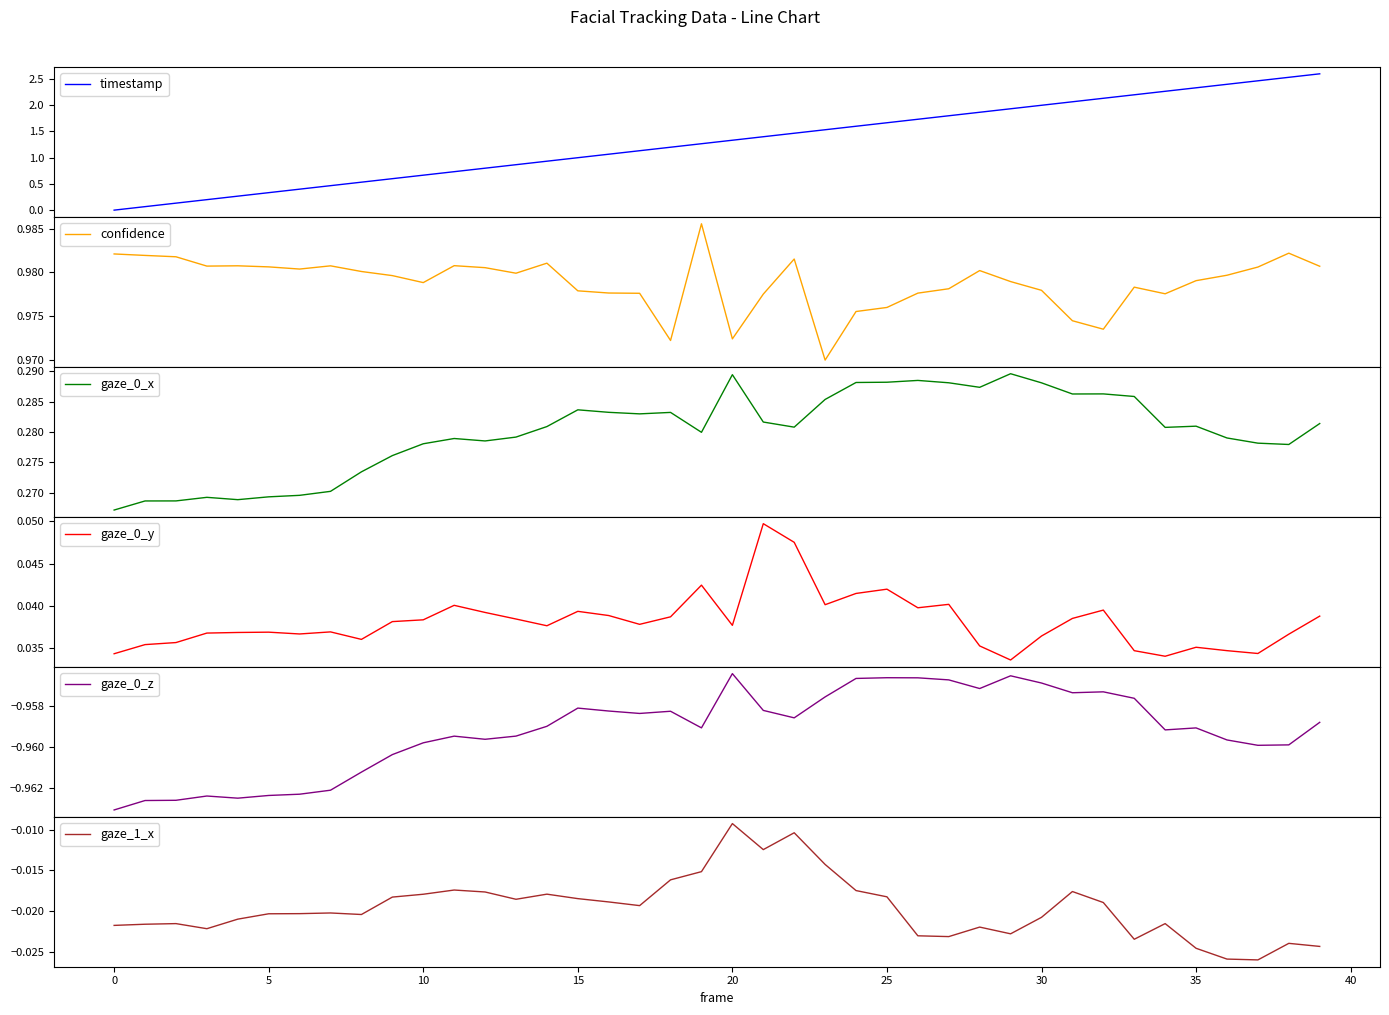

What is the minimum value shown in the chart?

-1.0